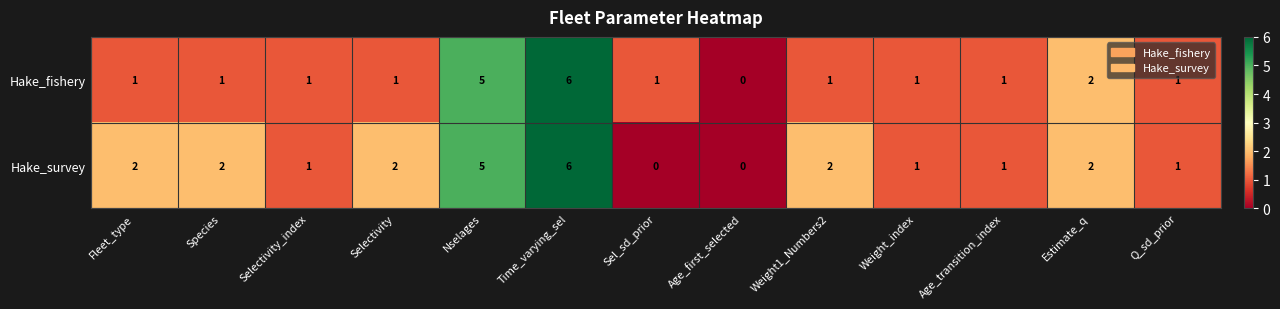

Which series changed the most between Species and Time_varying_sel?

Hake_fishery